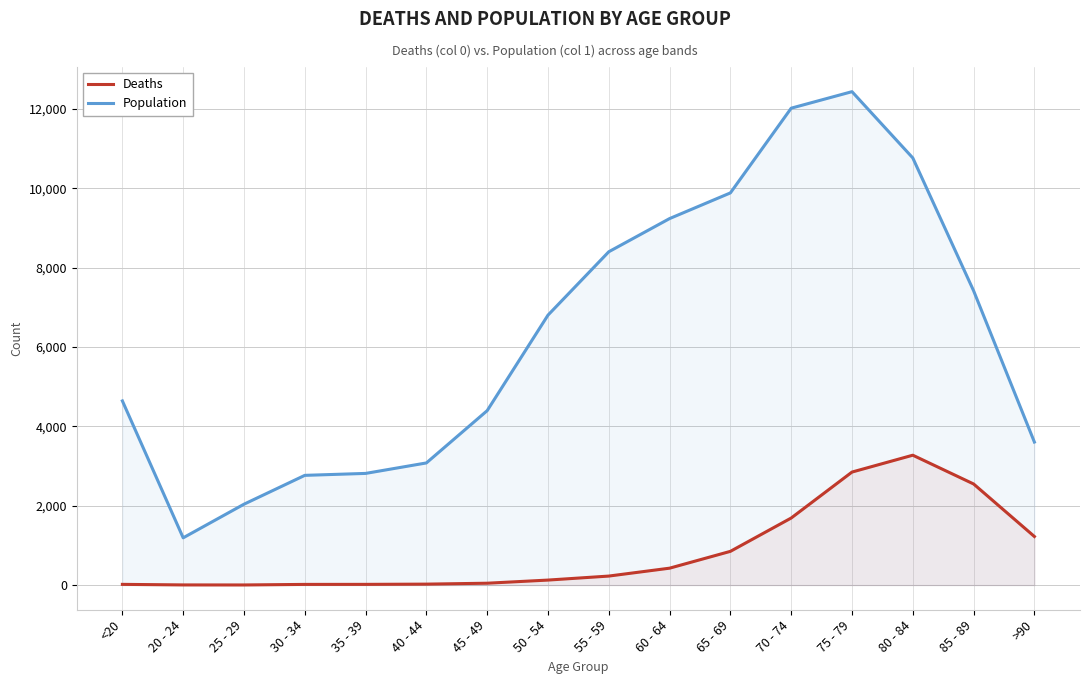

How many lines are shown in the chart?

2